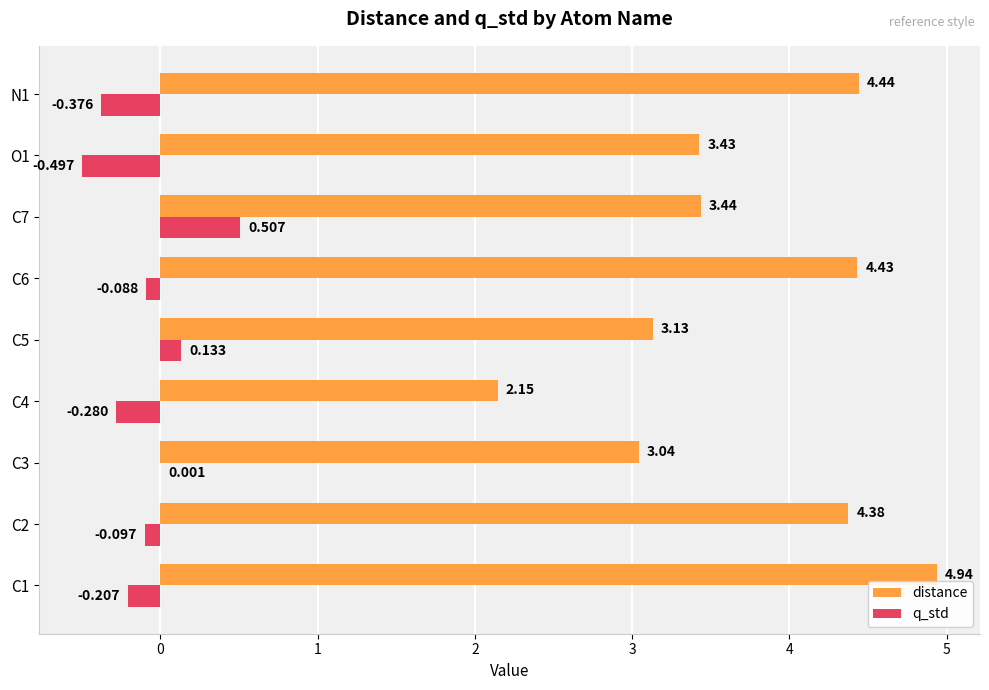

Is the value of distance at C6 greater than the value of q_std at N1?

Yes